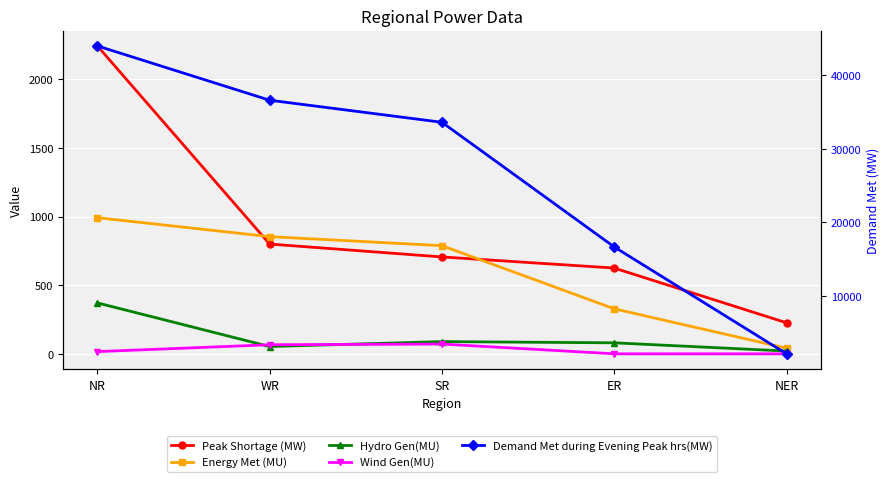

Which series has the largest range (max minus min)?

Demand Met during Evening Peak hrs(MW)